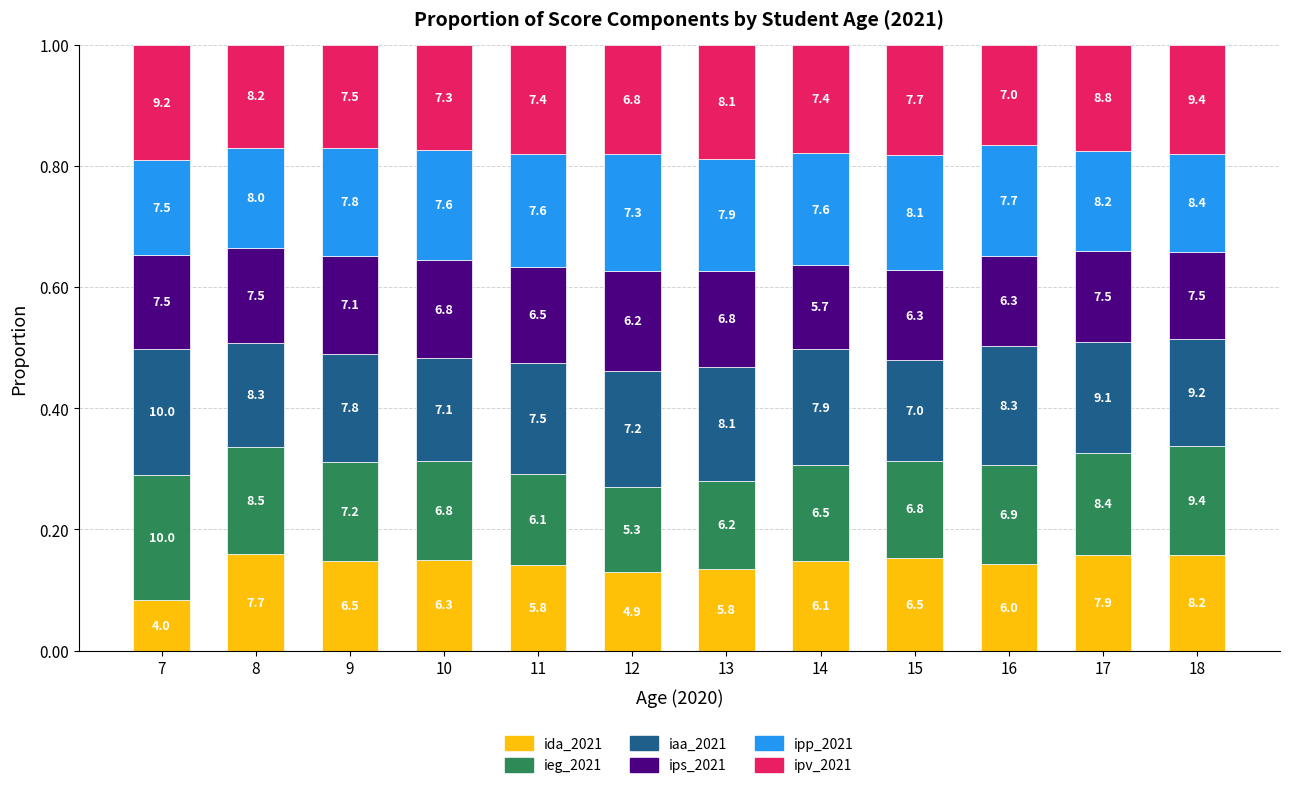

What is the sum of the ipv_2021 values at 11 and 12?

0.4